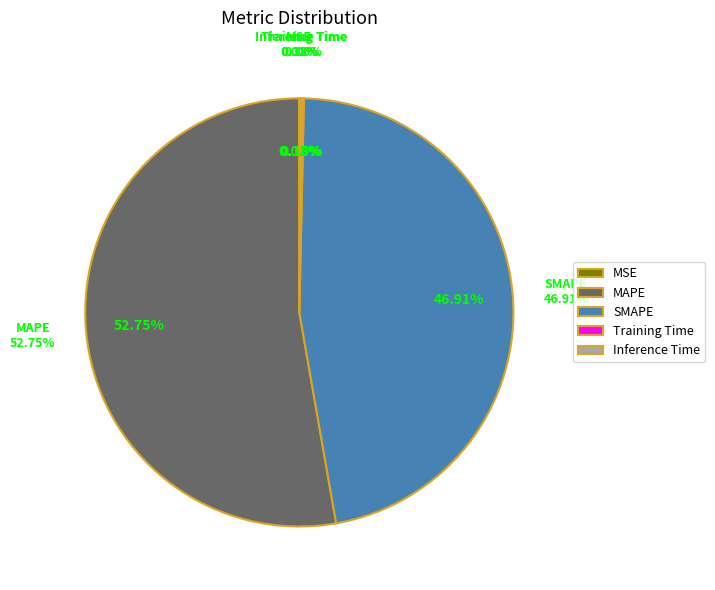

How many segments does this pie chart have?

5